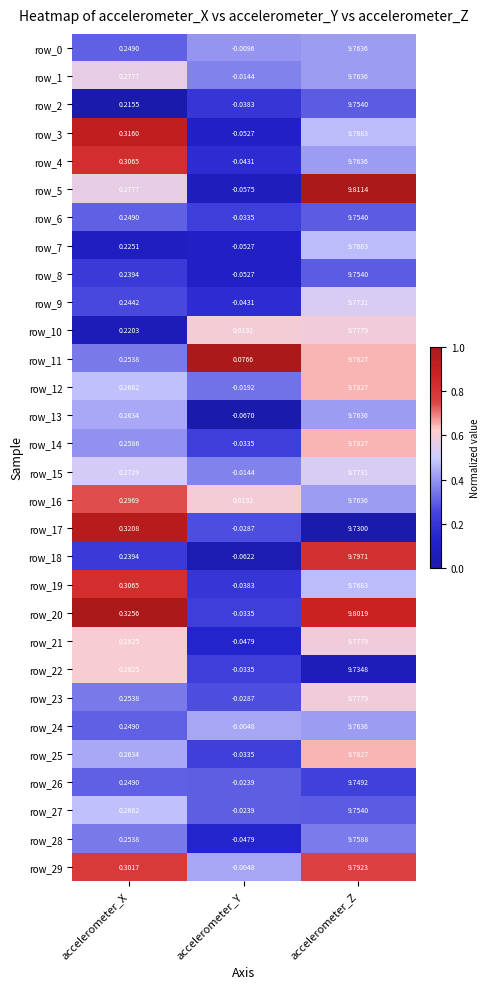

Which label corresponds to the largest value in the chart?

accelerometer_Z